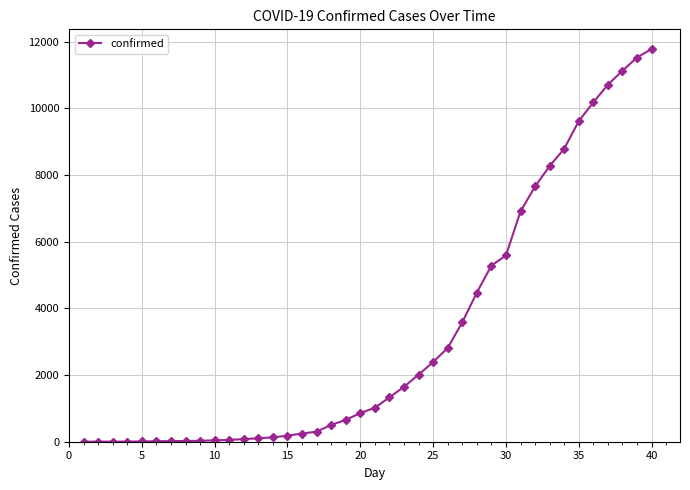

What is the average value?

3249